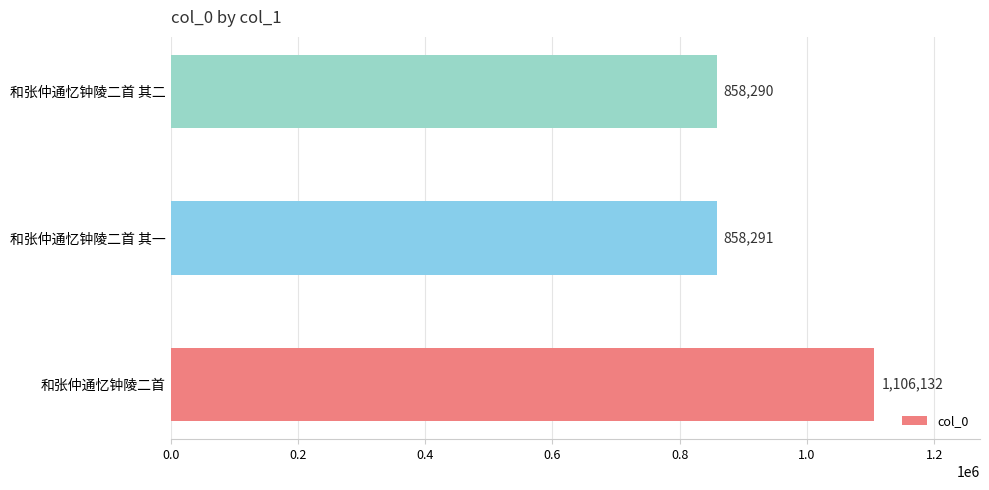

What is the change in value from 和张仲通忆钟陵二首 to 和张仲通忆钟陵二首 其二?

-247842